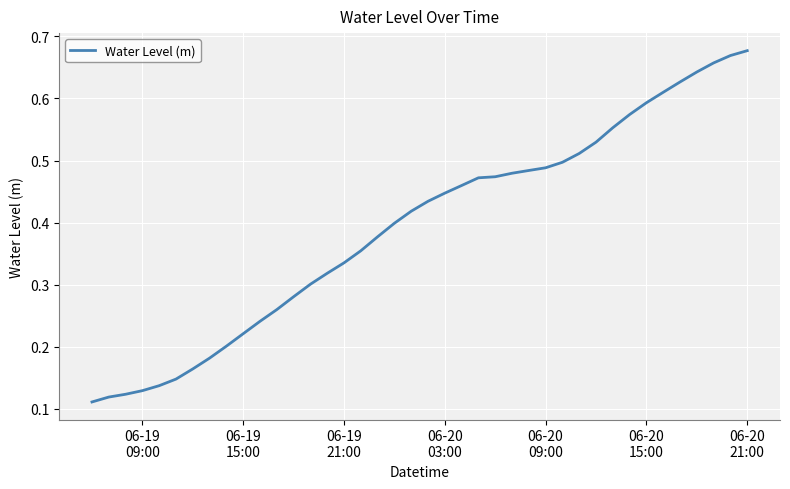

Does the chart display data point markers on the line(s)?

No